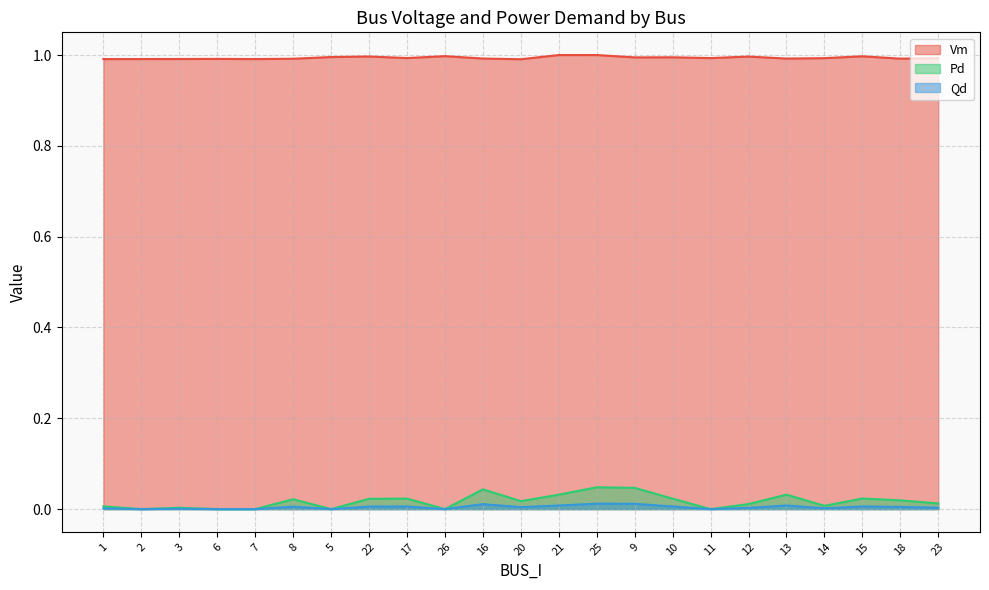

Is the value of Qd at 9 greater than the value of Vm at 15?

No